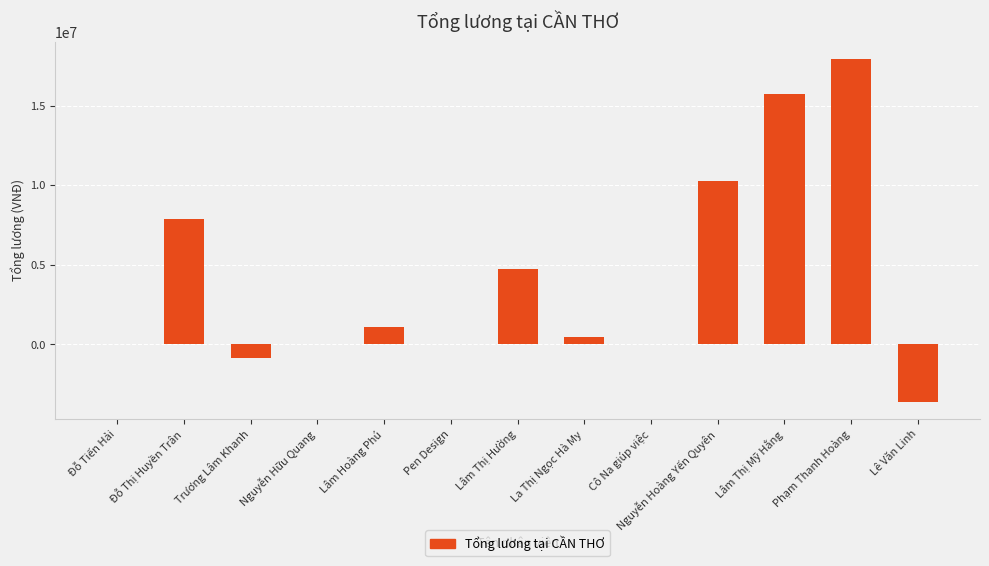

How many series are shown in this chart?

1